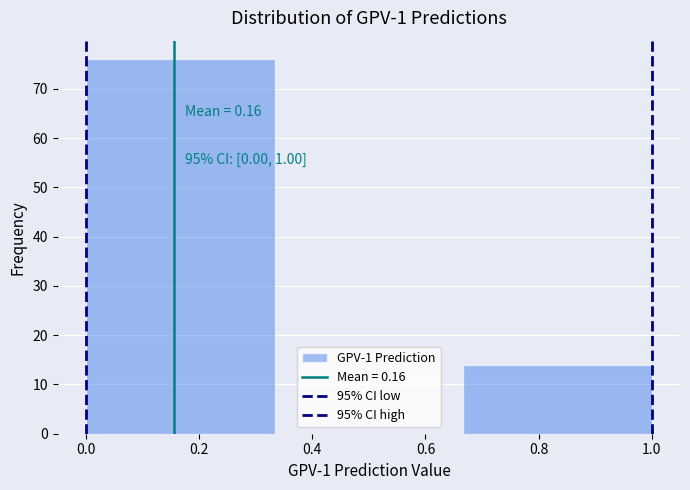

Which range on the x-axis has the tallest bar?

0.00 to 0.34